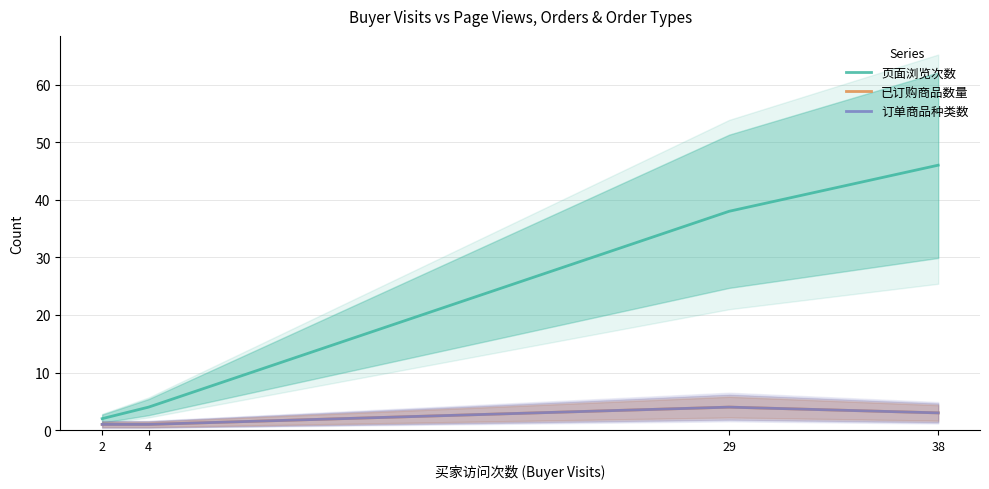

Reading left to right, transcribe all the data shown in this chart.

页面浏览次数: 2	4	38	46
已订购商品数量: 1	1	4	3
订单商品种类数: 1	1	4	3